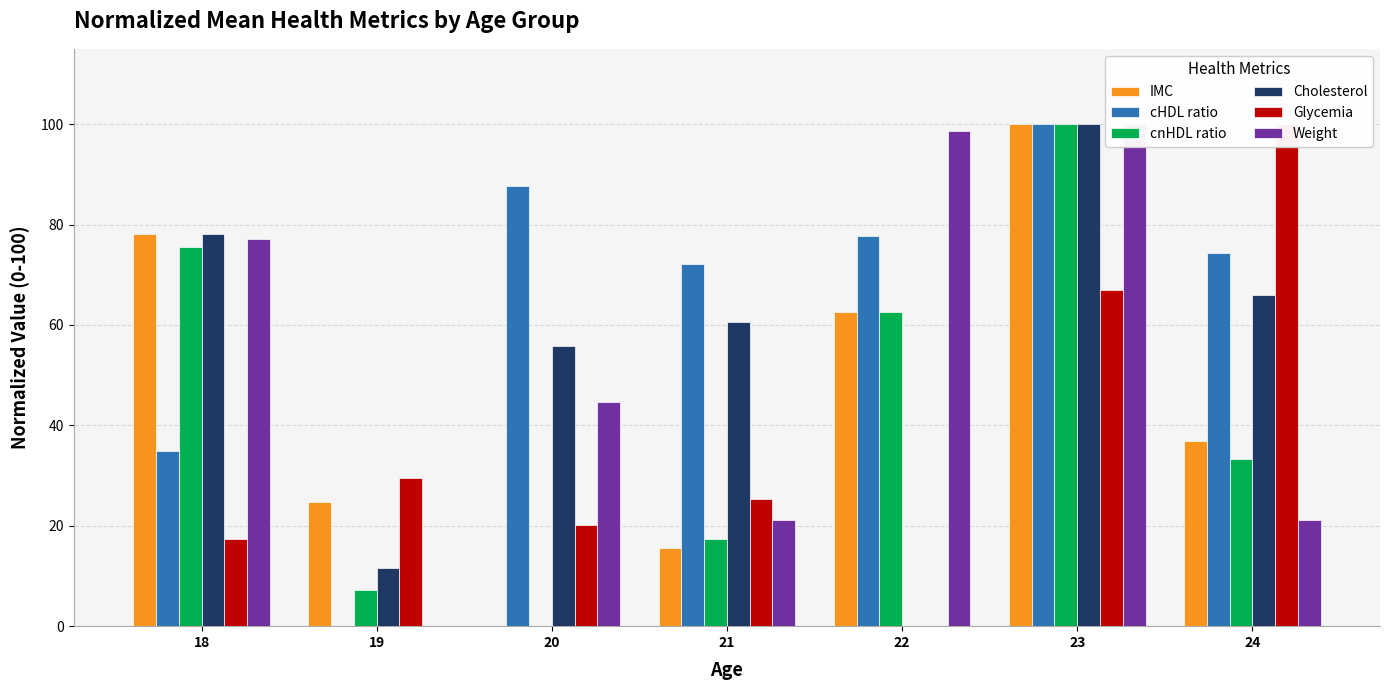

What is the total value across all series at 18?

361.0